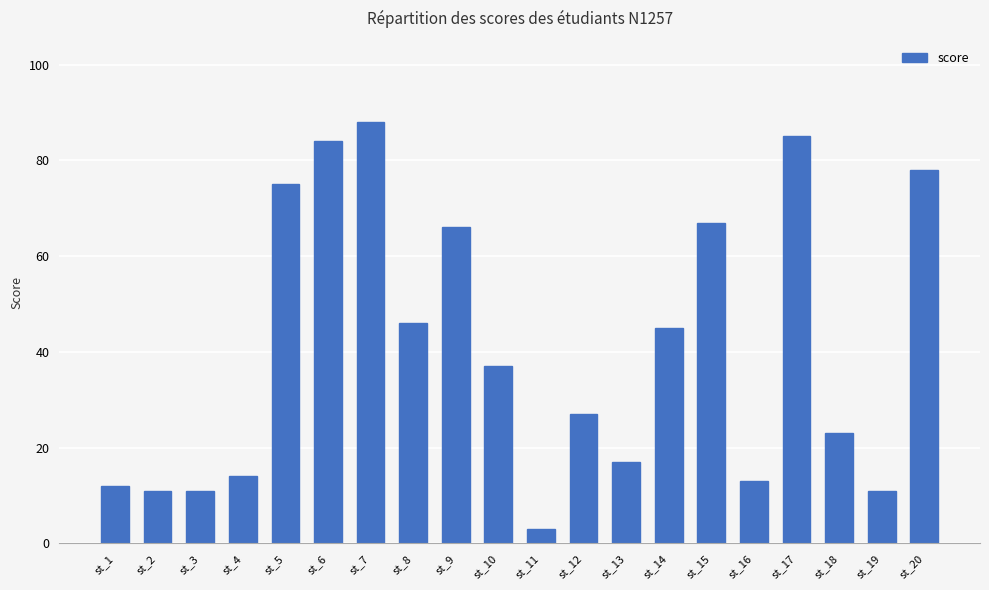

What is the value of the 9th bar from the left?

66